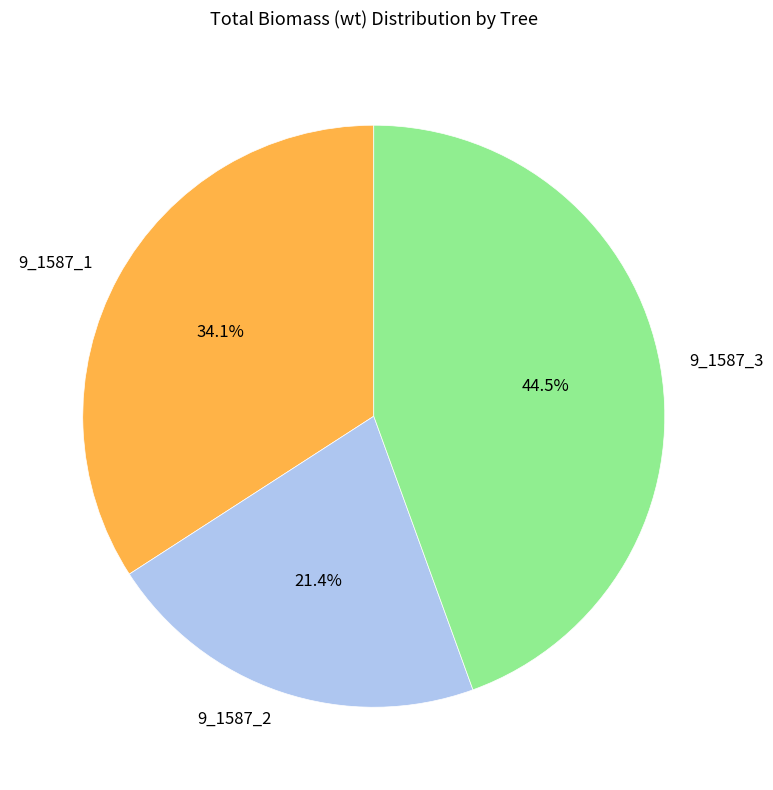

Which slice is the smallest?

9_1587_2